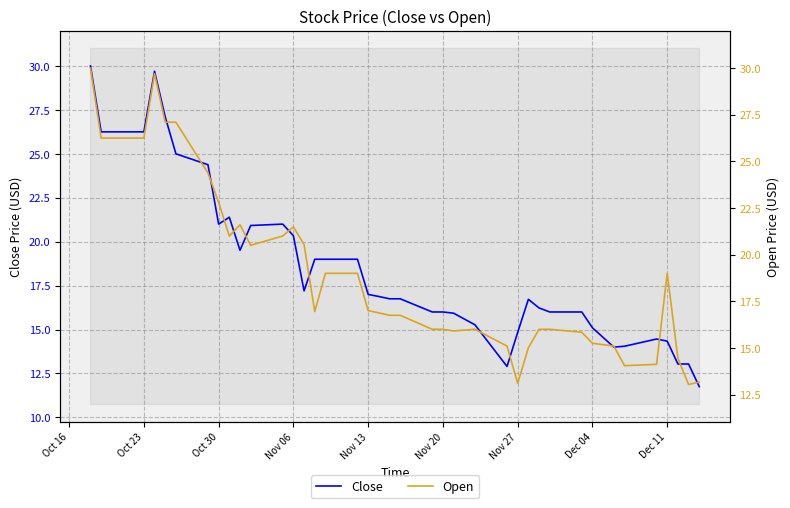

List the series in order of their peak value, highest first.

Close, Open